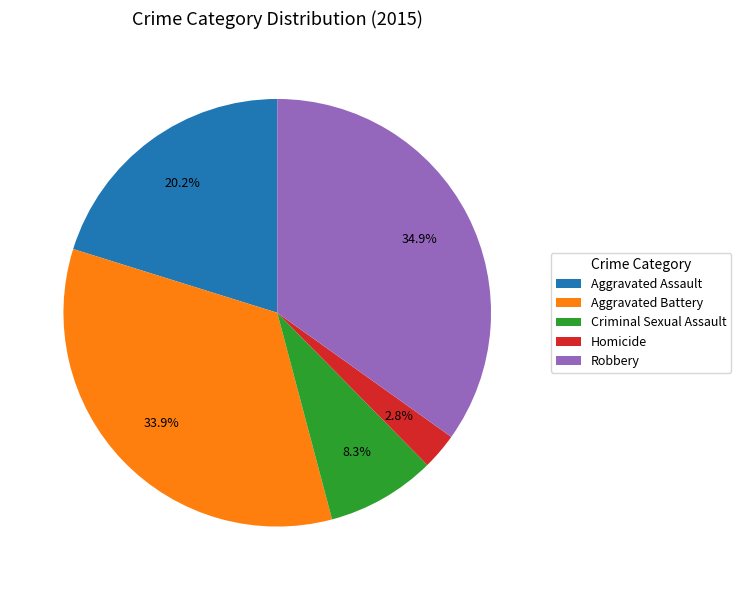

How much of the chart is everything except Robbery?

65.1%